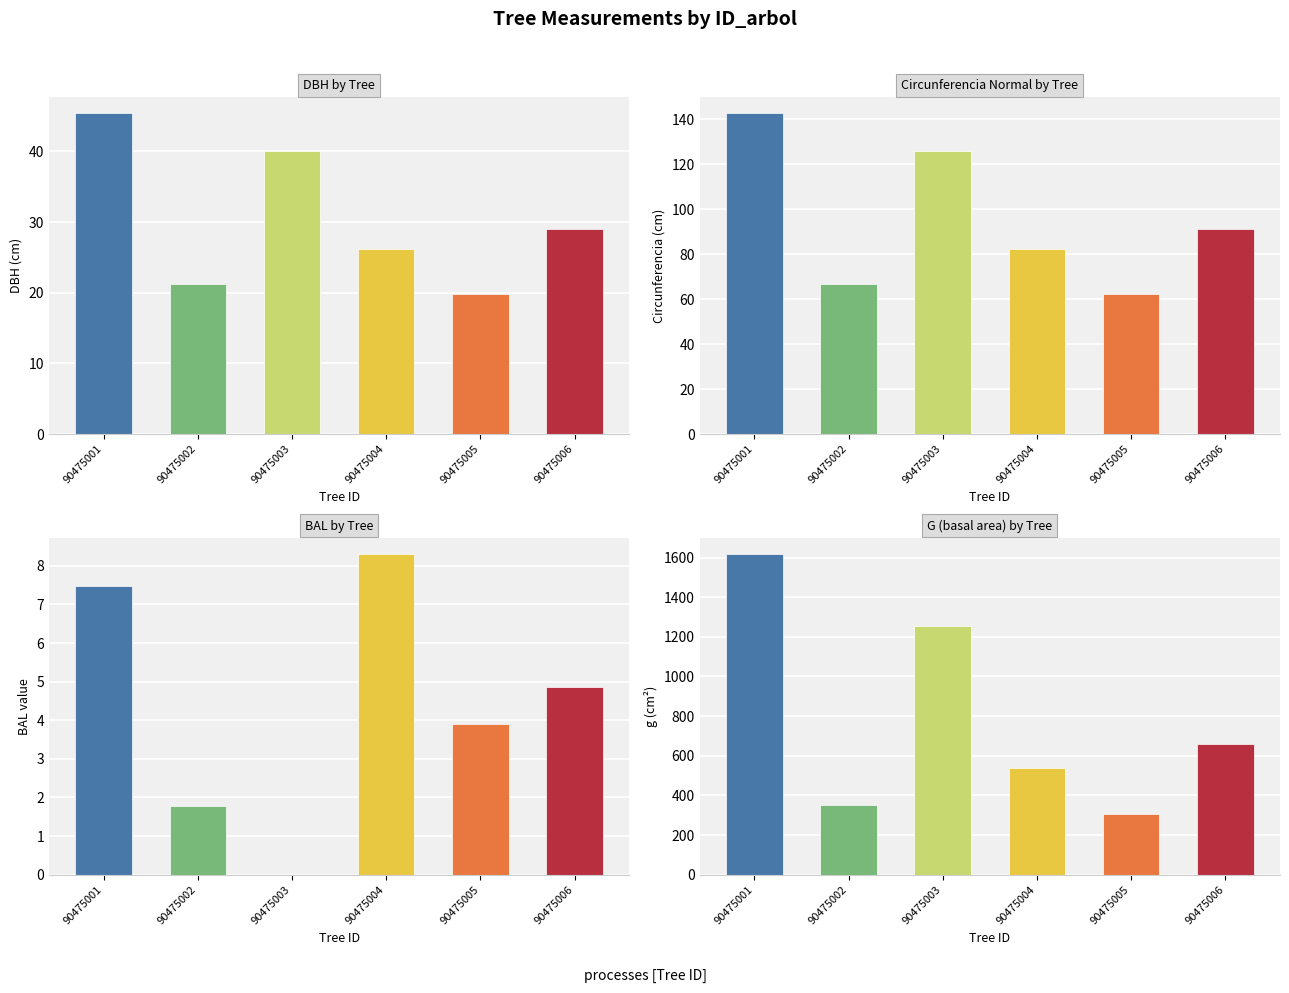

Reading left to right, extract all data points from this chart.

dbh: 90475001=45.4	90475002=21.2	90475003=40.0	90475004=26.1	90475005=19.8	90475006=28.9
circunferencia_normal: 90475001=142.6	90475002=66.6	90475003=125.7	90475004=82.2	90475005=62.2	90475006=91.0
bal: 90475001=7.5	90475002=1.8	90475003=0.0	90475004=8.3	90475005=3.9	90475006=4.9
g: 90475001=1618.8	90475002=353.0	90475003=1256.6	90475004=537.1	90475005=307.9	90475006=658.2